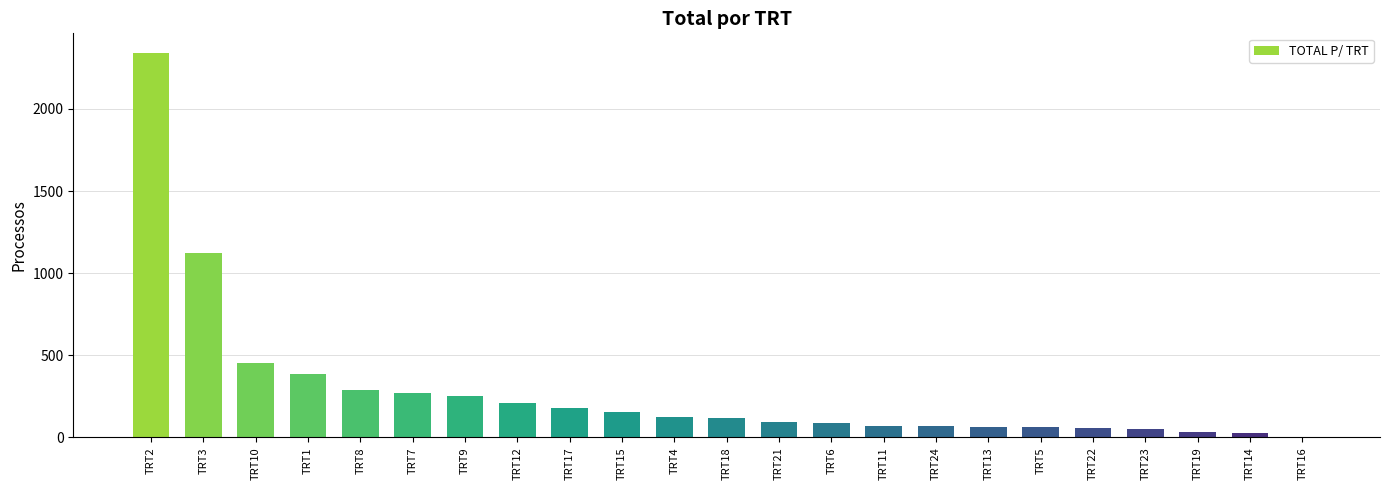

How many categories are shown in the chart?

23